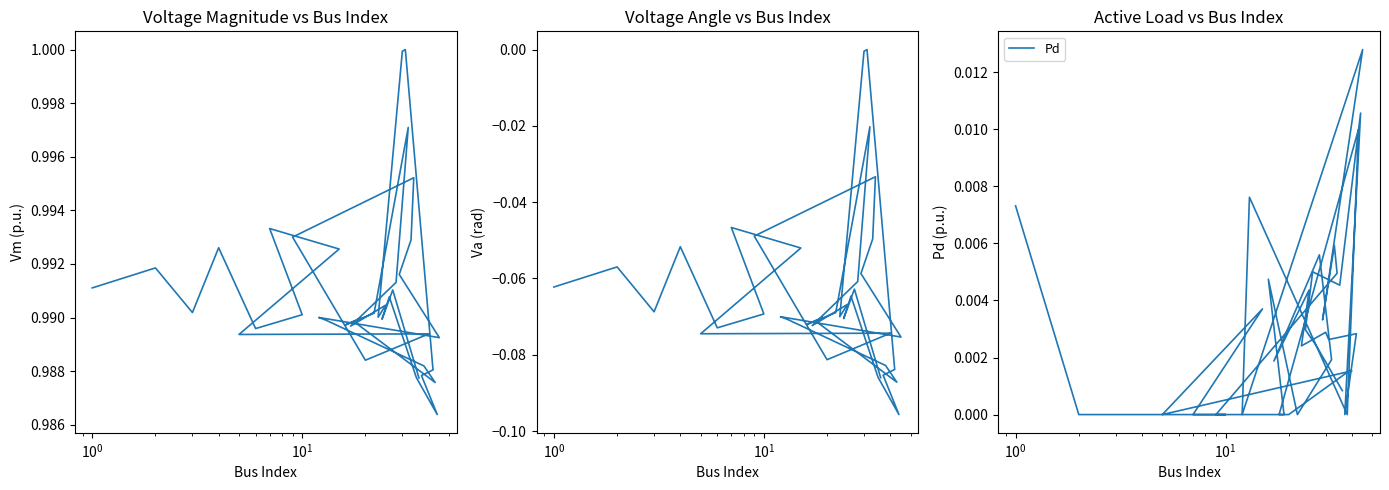

True or false: Pd and Vm intersect in this chart.

False